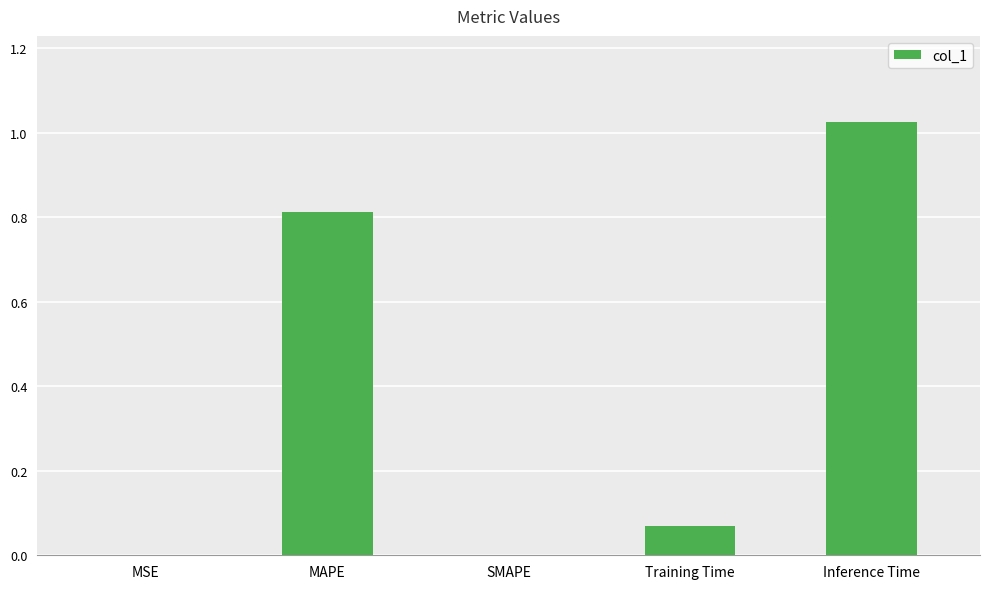

Are the bars horizontal?

No